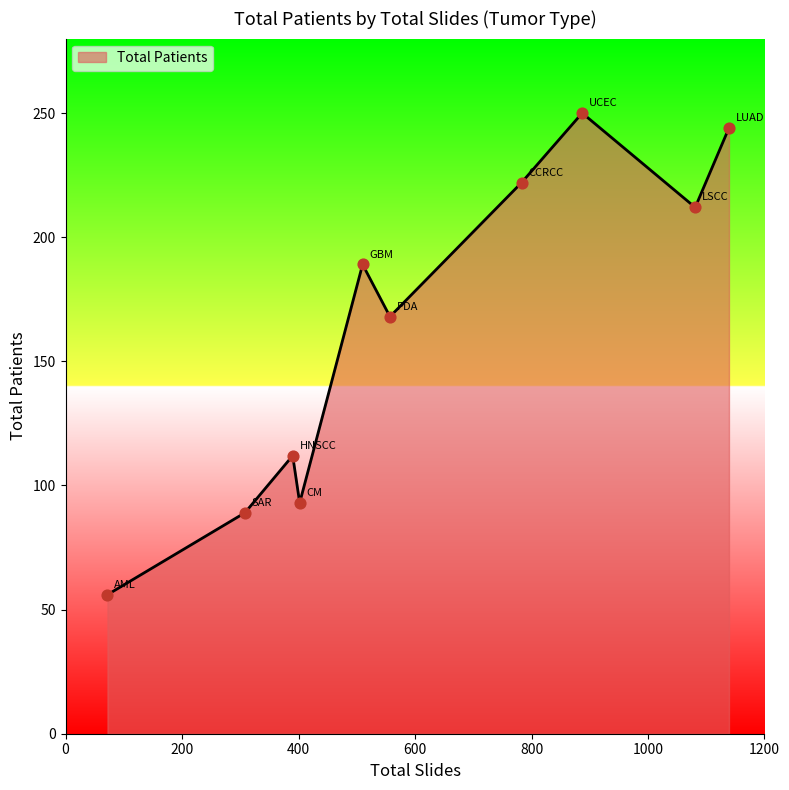

What is the difference between the maximum and minimum values?

194